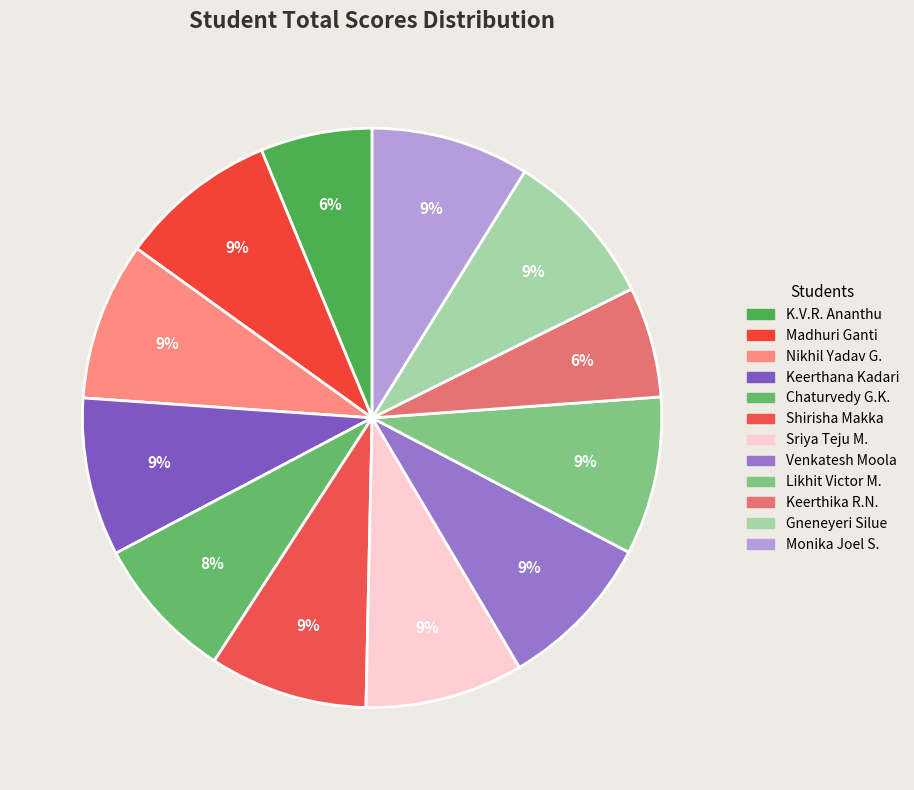

The Madhuri Ganti slice represents 2% of the pie. True or false?

False